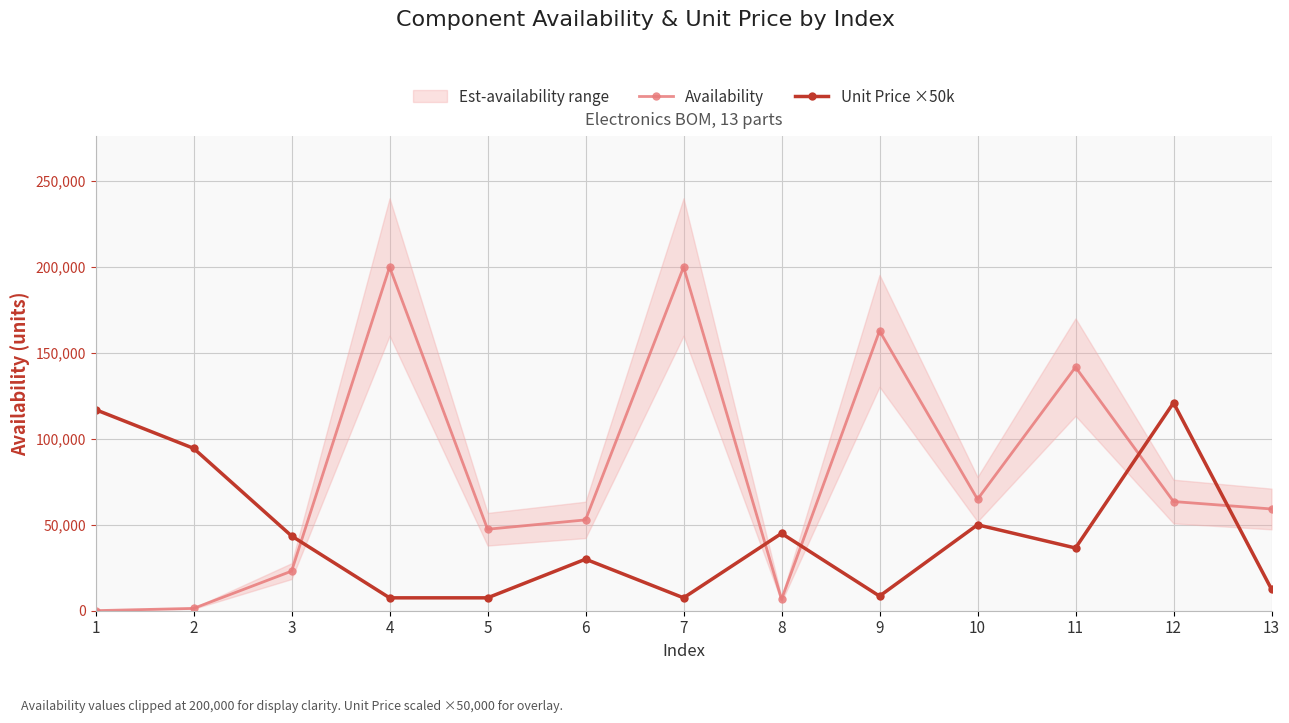

Reading left to right, extract all data points from this chart.

Availability: 40	1354	23033	200000	47414	52865	200000	6622	162838	64860	141758	63536	59208
Unit Price ×50k: 117000	94500	43500	7500	7500	30000	7500	45000	8500	50000	36500	121000	12500